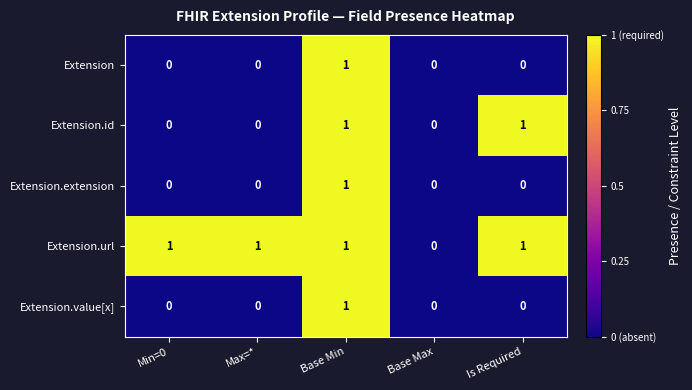

How many categories are shown in the chart?

5